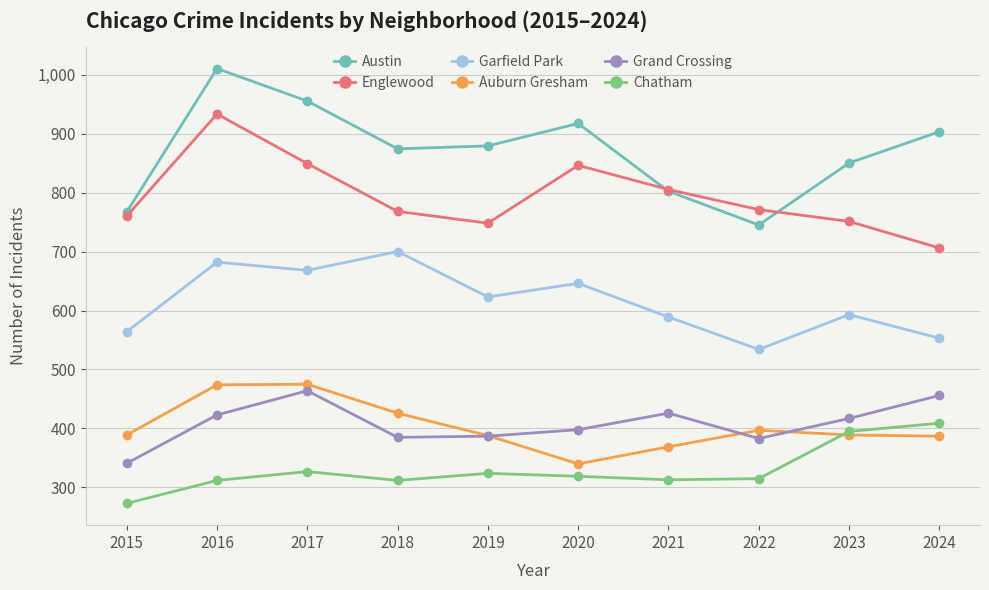

Which series has the largest total across all categories?

Austin